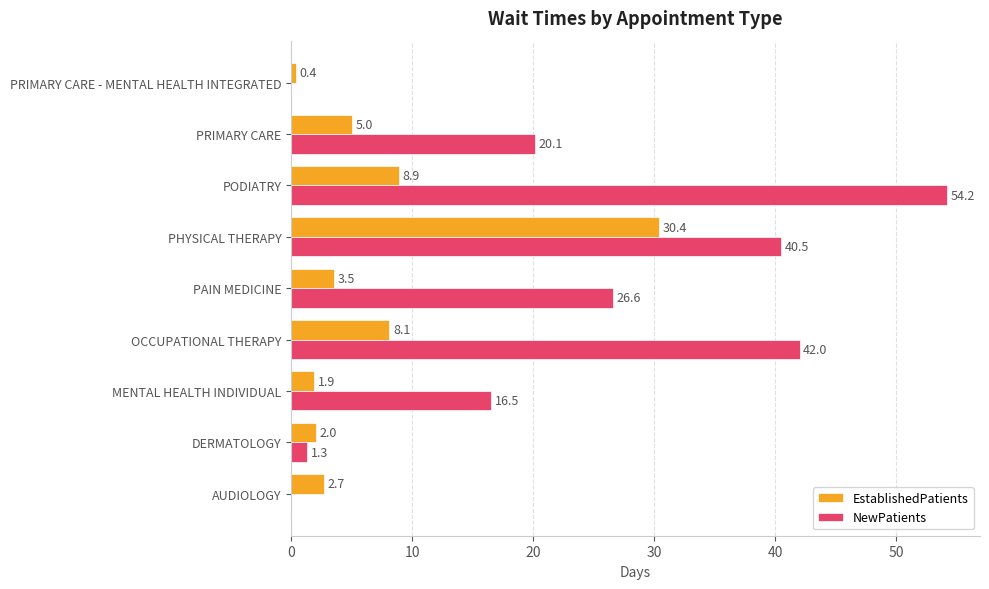

Which series has the widest spread of values?

NewPatients